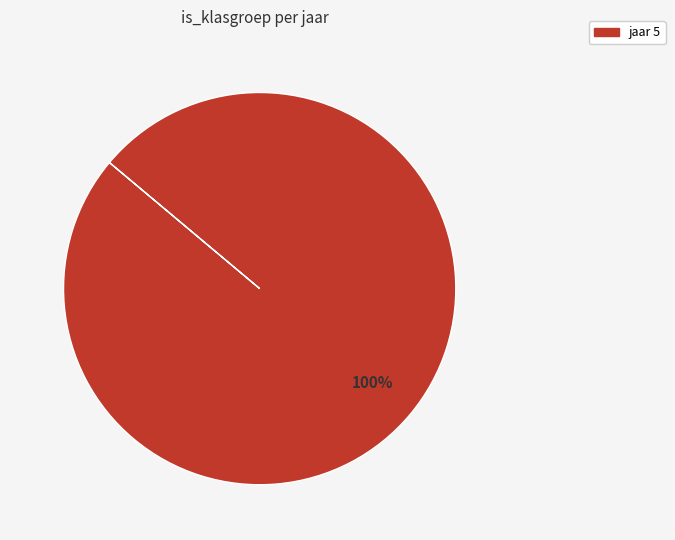

Does any single category account for the majority?

Yes